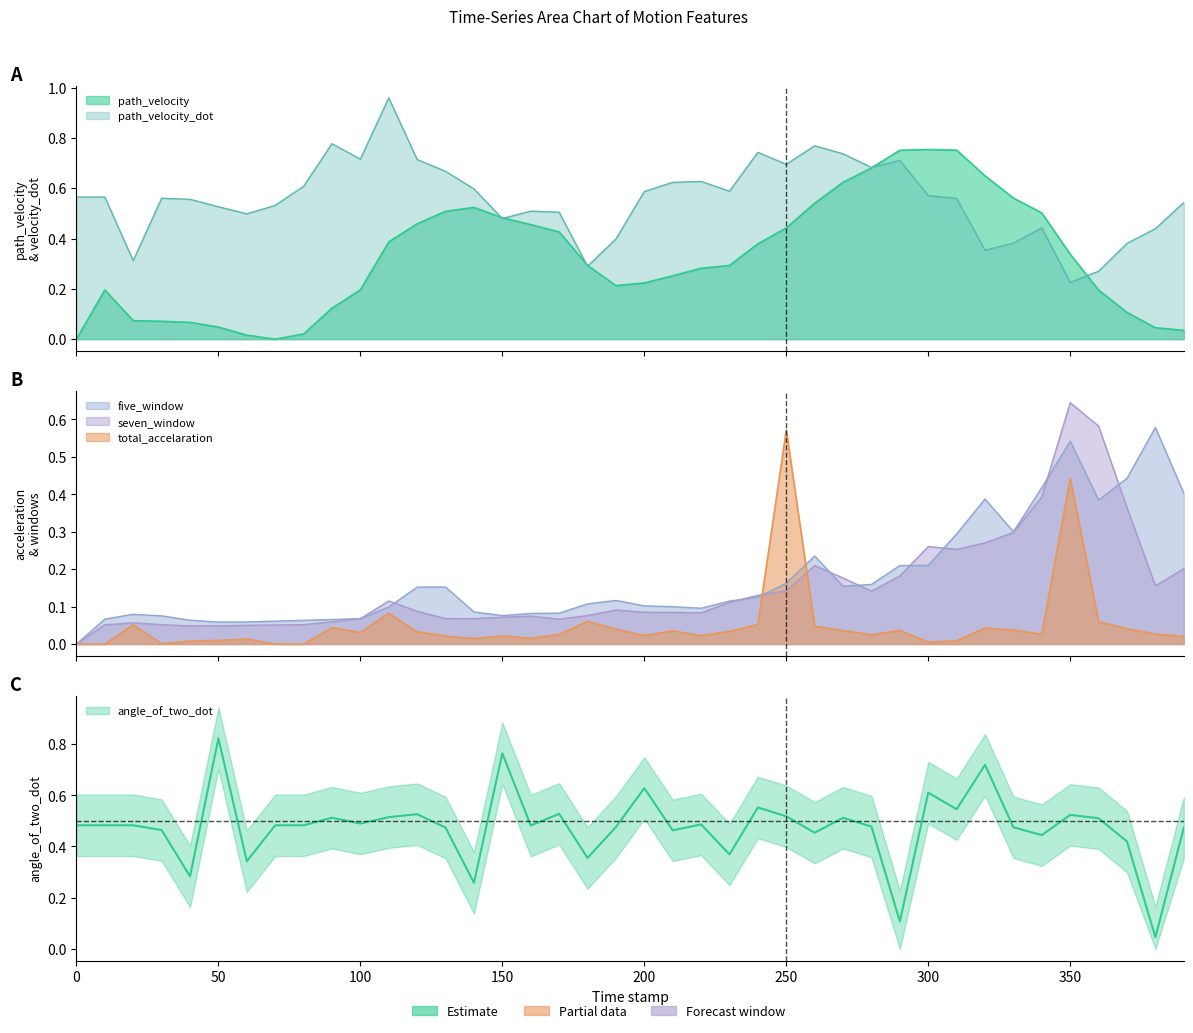

At how many categories does at least one series exceed 0?

40